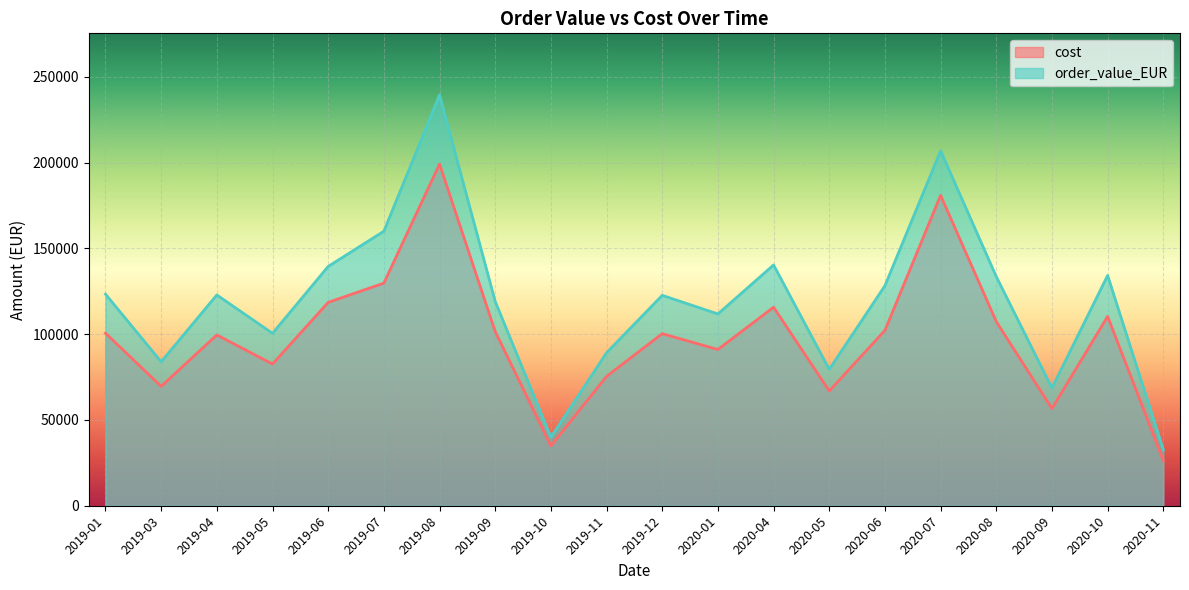

Count the number of categories in the chart.

20